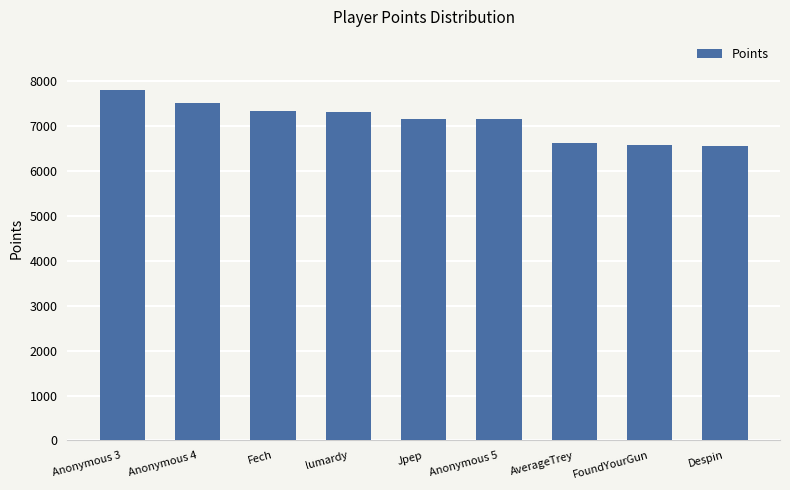

Which label corresponds to the largest value in the chart?

Anonymous 3